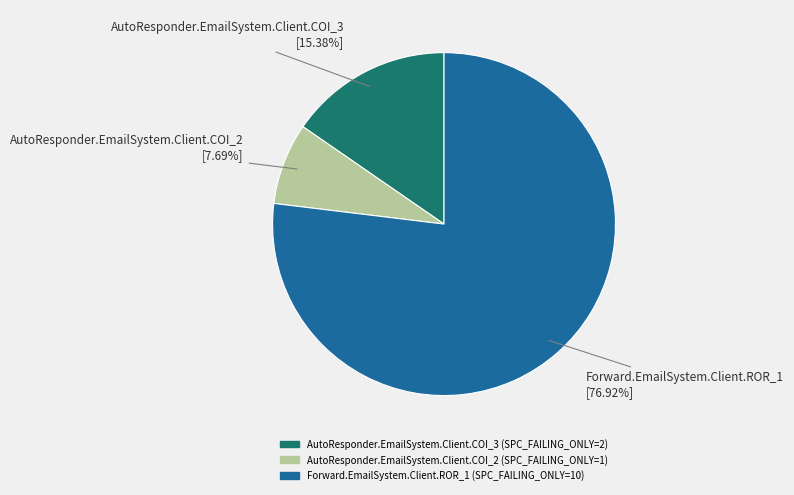

To the nearest percent, what portion does Forward.EmailSystem.Client.ROR_1 represent?

77%